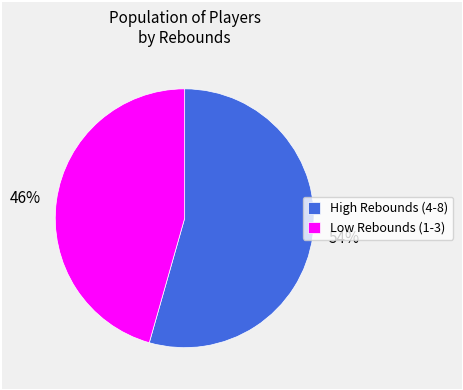

To the nearest percent, what is the average slice percentage?

50%